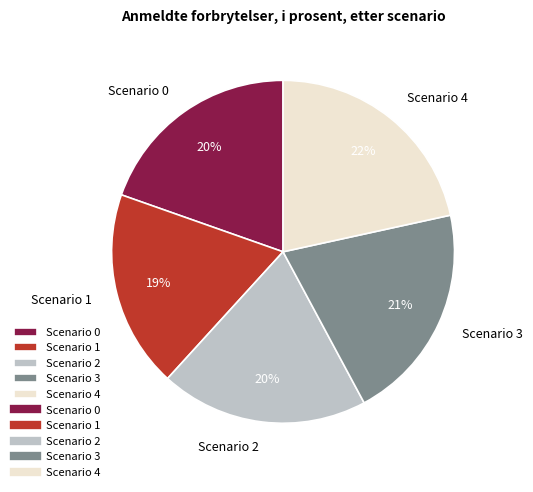

Does Scenario 4 represent more than half of the total?

No